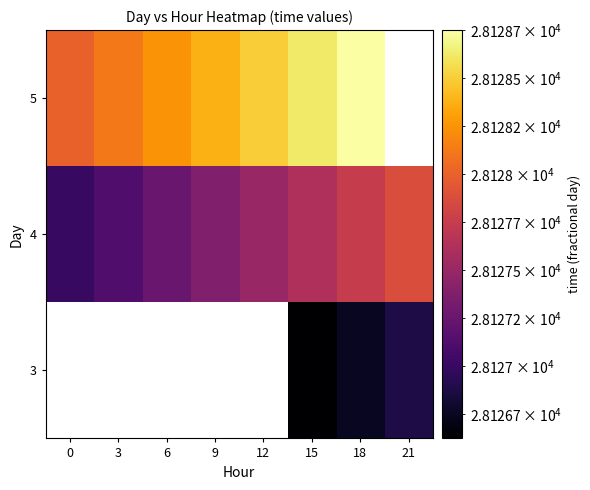

Rank the categories by 4 value from highest to lowest.

21, 18, 15, 12, 9, 6, 3, 0